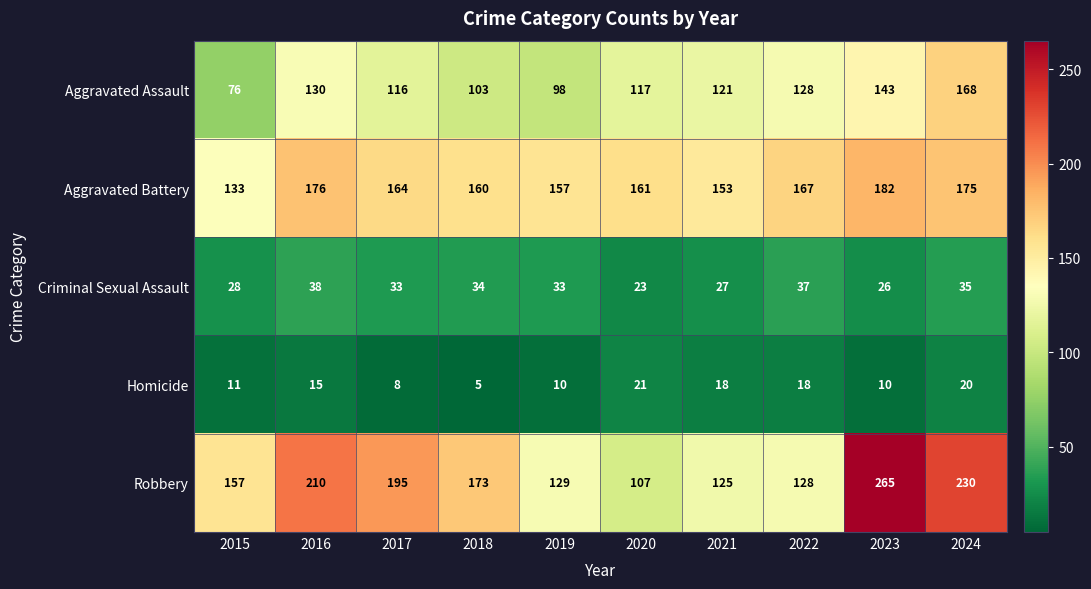

Which series has the largest range (max minus min)?

Robbery